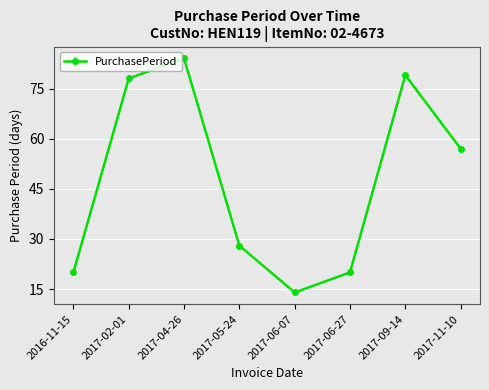

True or false: there are more than 0 points higher than both neighbors.

True